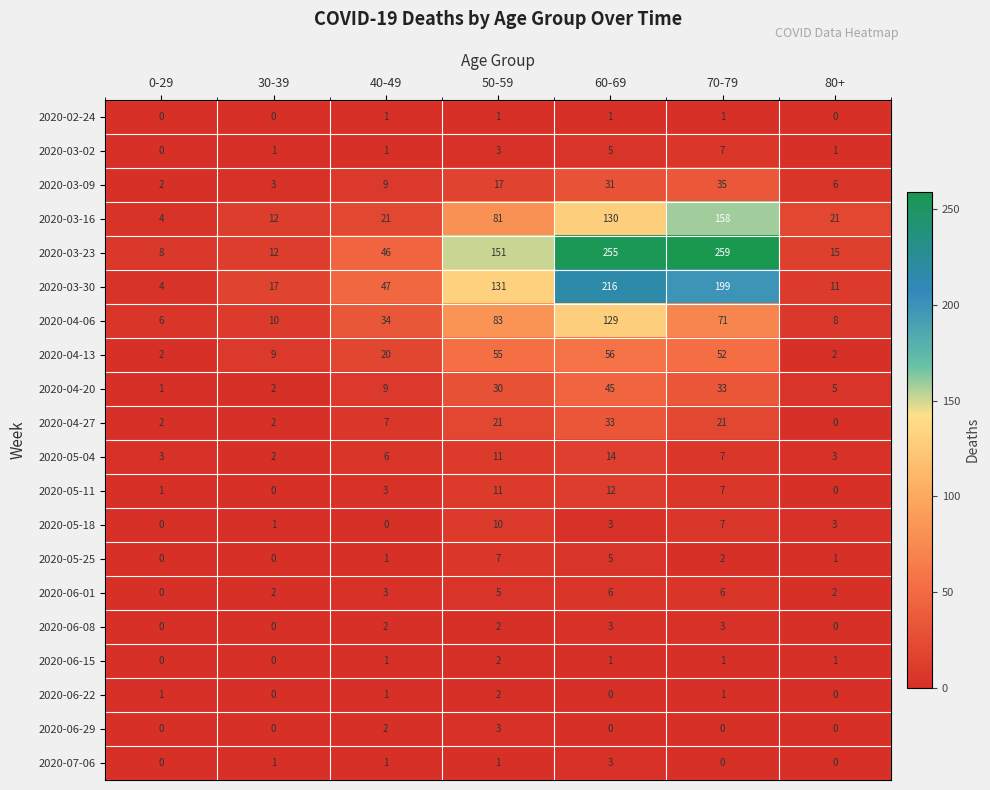

What is the total value across all series at 0-29?

34